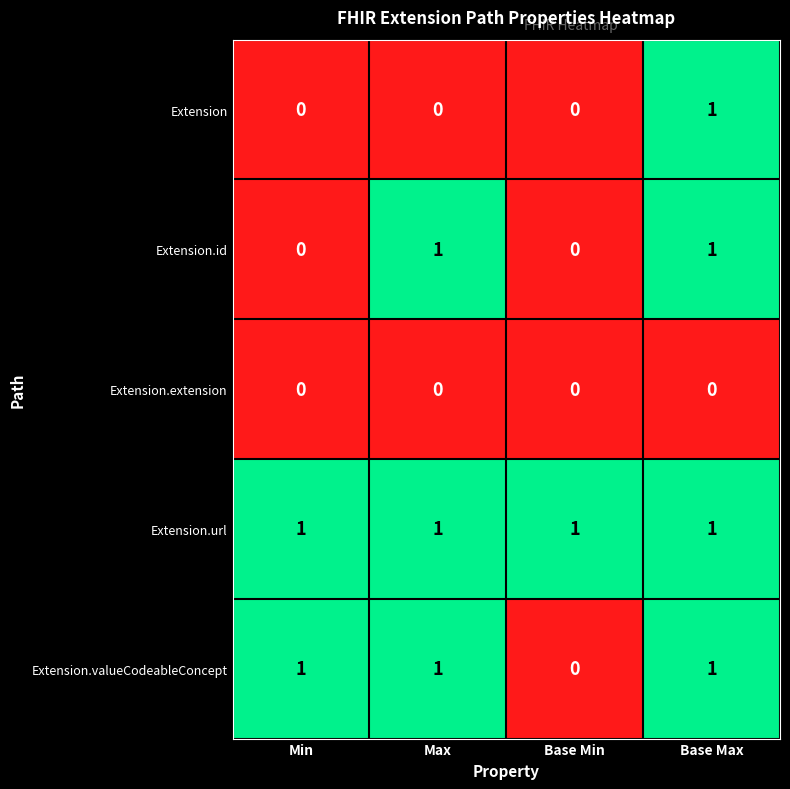

The value of Extension.url at Max is 1. True or false?

True